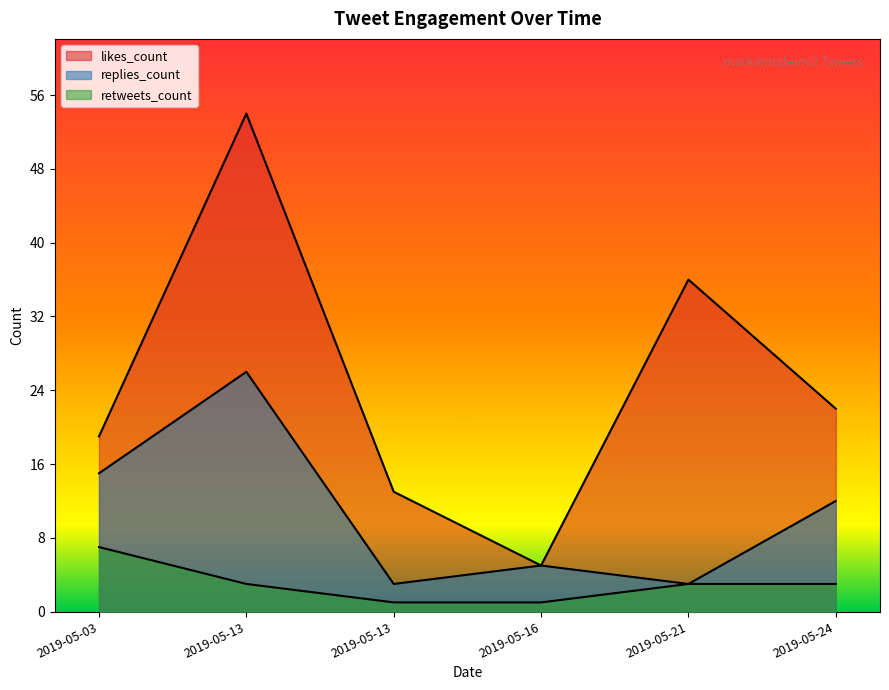

Is it true that retweets_count equals 2 at 2019-05-16?

False